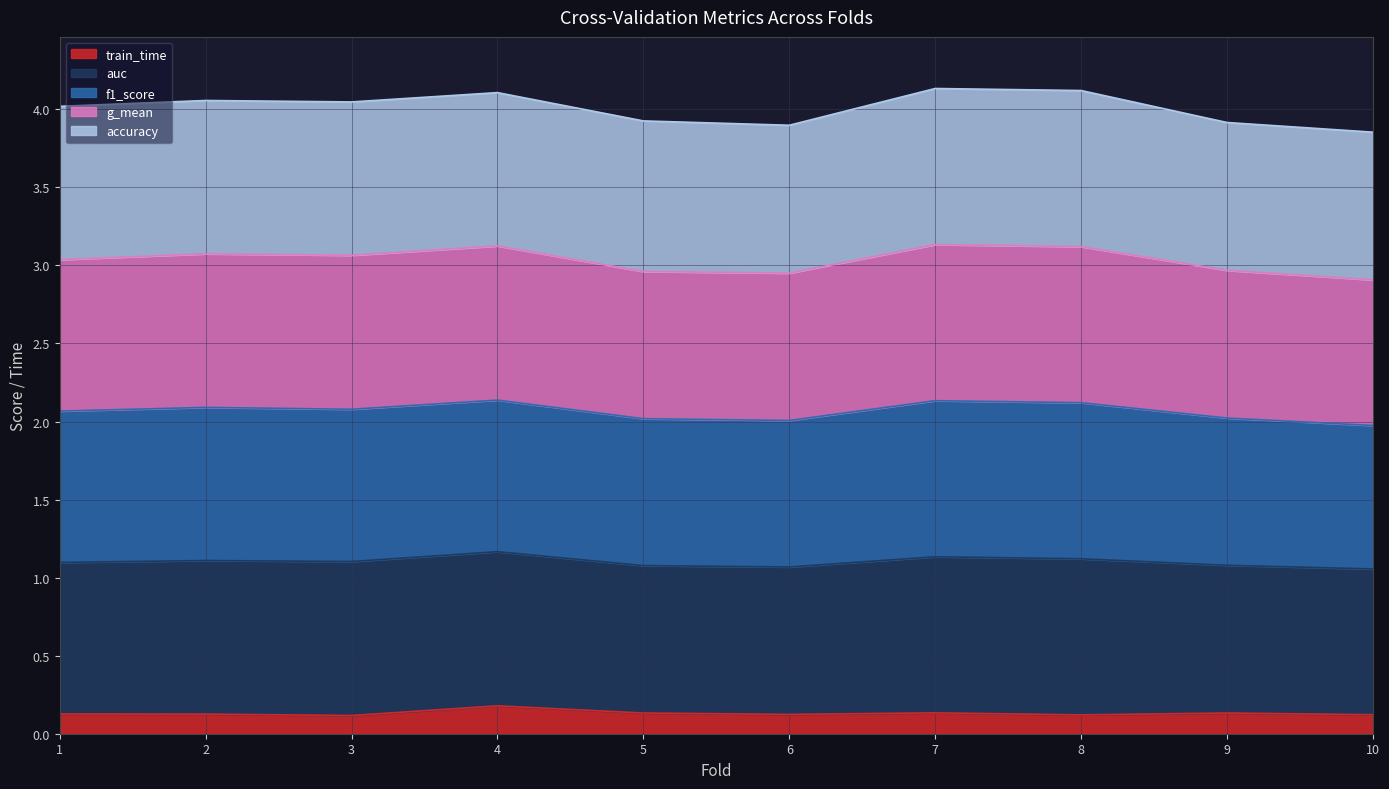

How many data points does each series have?

10